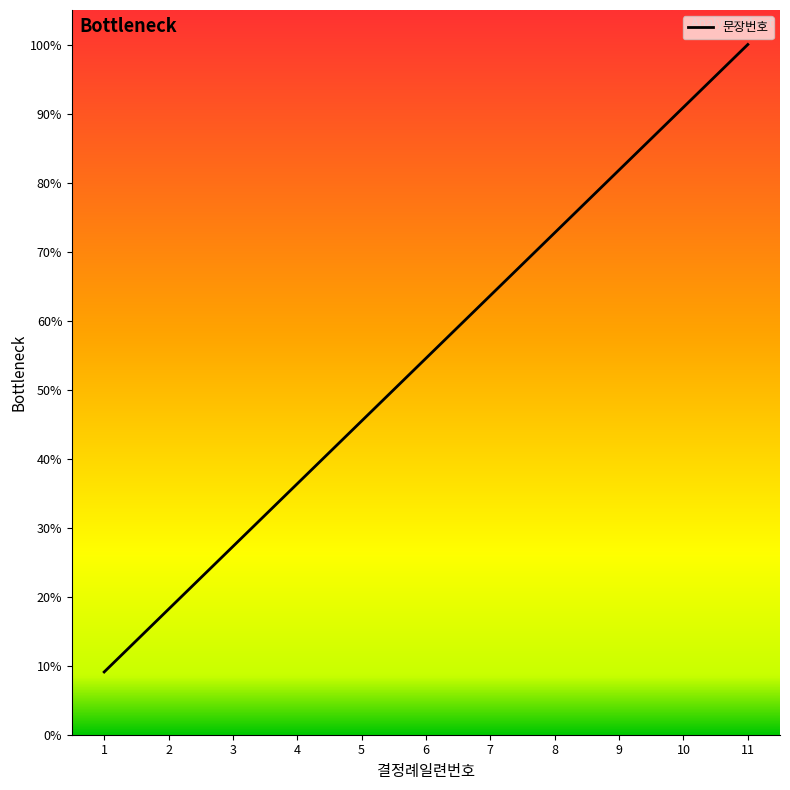

What is the greatest value displayed?

100.0